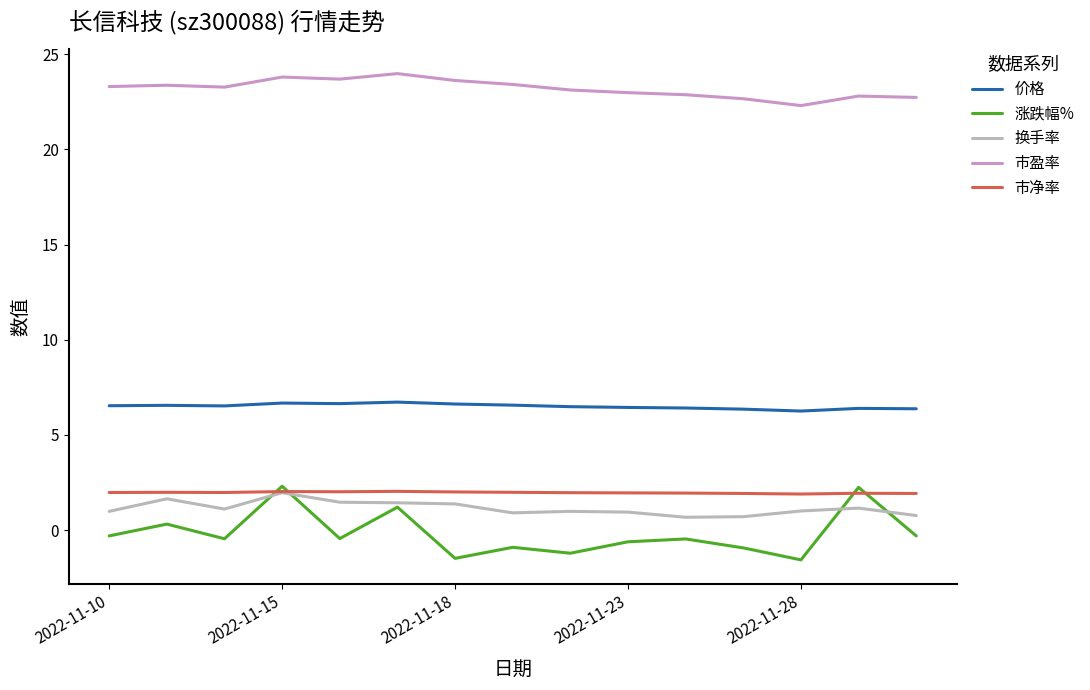

Which series has the largest total across all categories?

市盈率